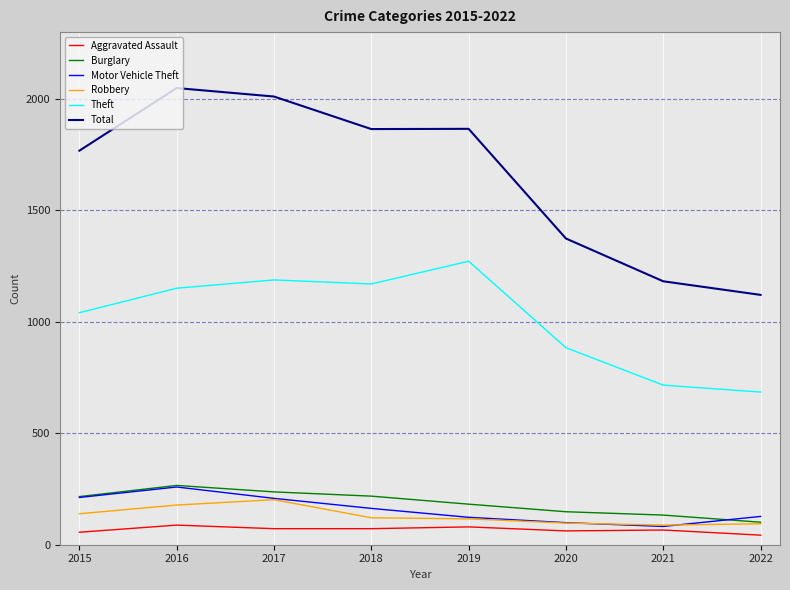

The value of Motor Vehicle Theft at 2020 is 99. True or false?

True